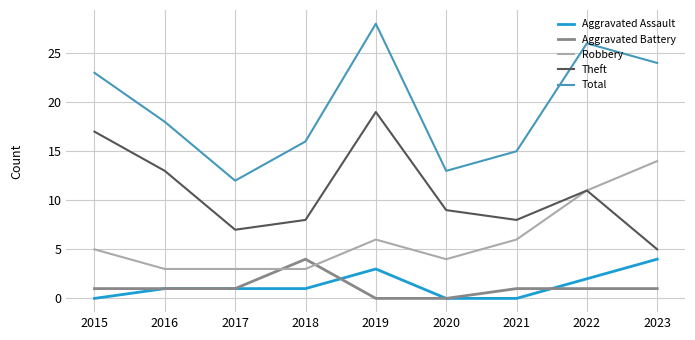

Reading left to right, transcribe all the data shown in this chart.

Aggravated Assault: 0	1	1	1	3	0	0	2	4
Aggravated Battery: 1	1	1	4	0	0	1	1	1
Robbery: 5	3	3	3	6	4	6	11	14
Theft: 17	13	7	8	19	9	8	11	5
Total: 23	18	12	16	28	13	15	26	24